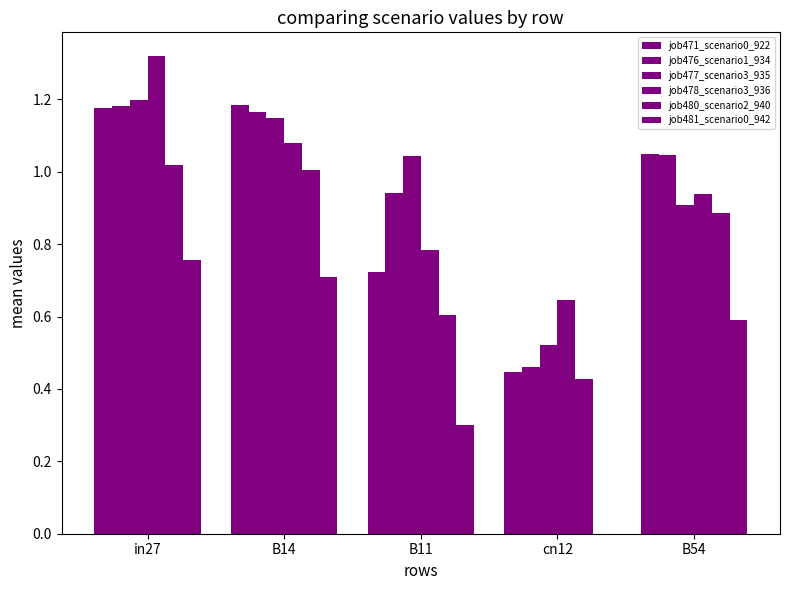

Does the chart contain stacked bars?

No